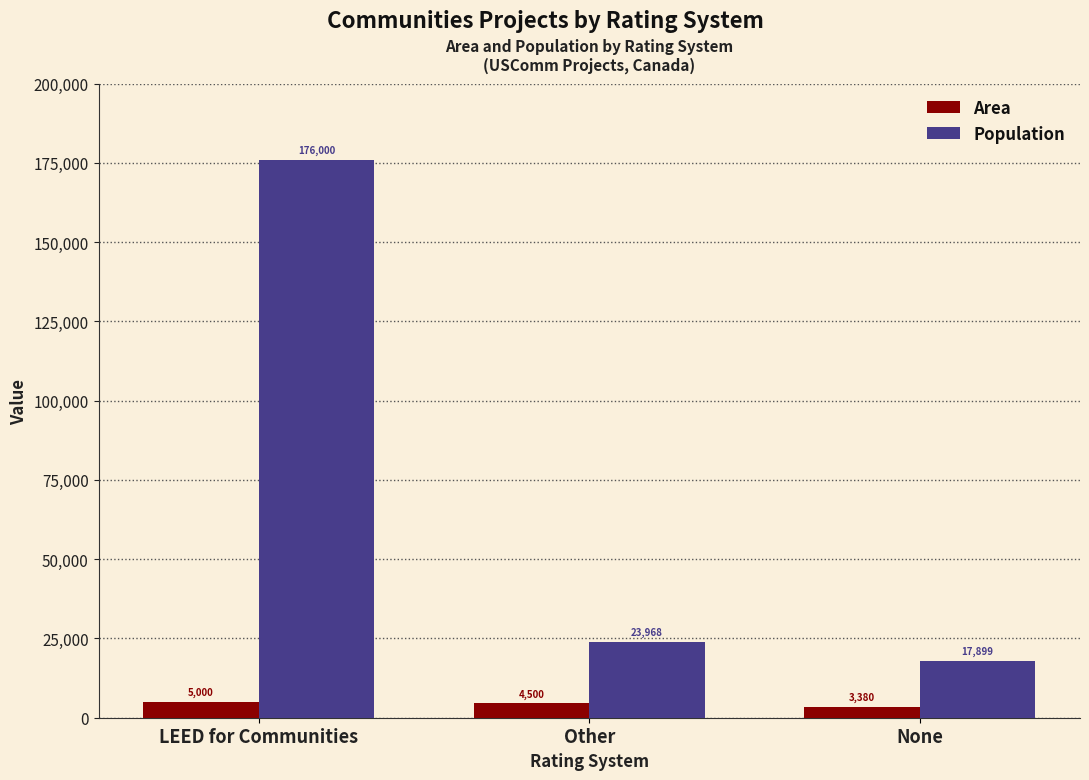

What is the difference between the Area values at LEED for Communities and Other?

500